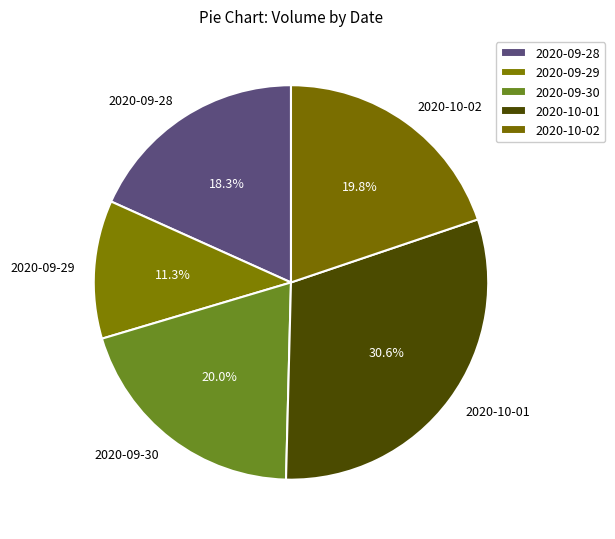

Which category has the smallest portion of the pie?

2020-09-29